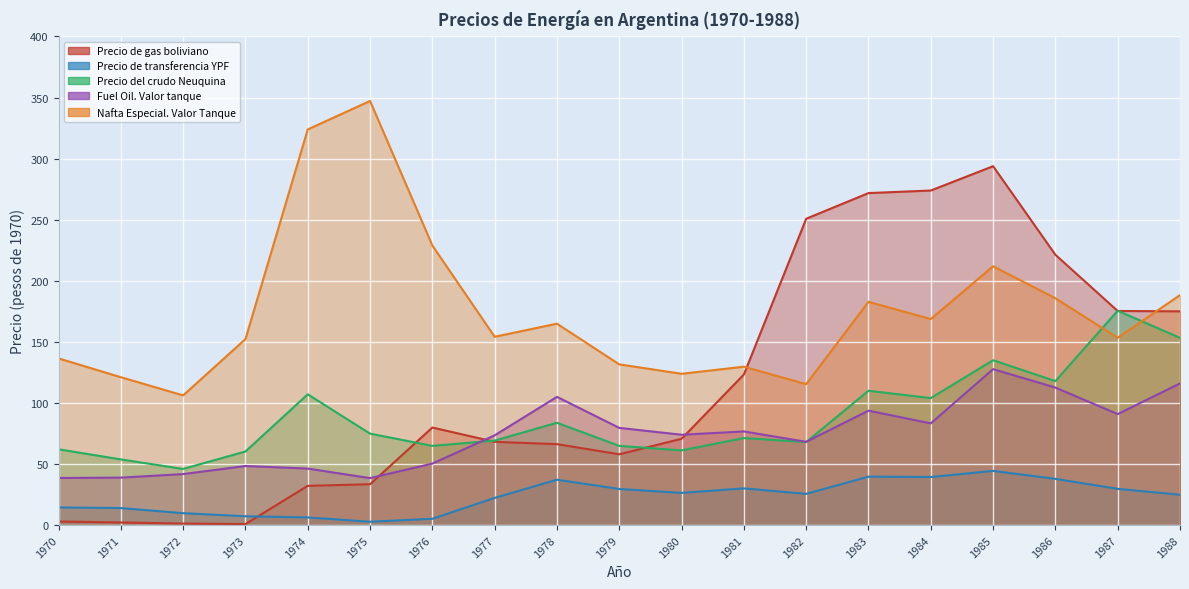

The Precio del crudo Neuquina series shows 34.4 at 1973. True or false?

False